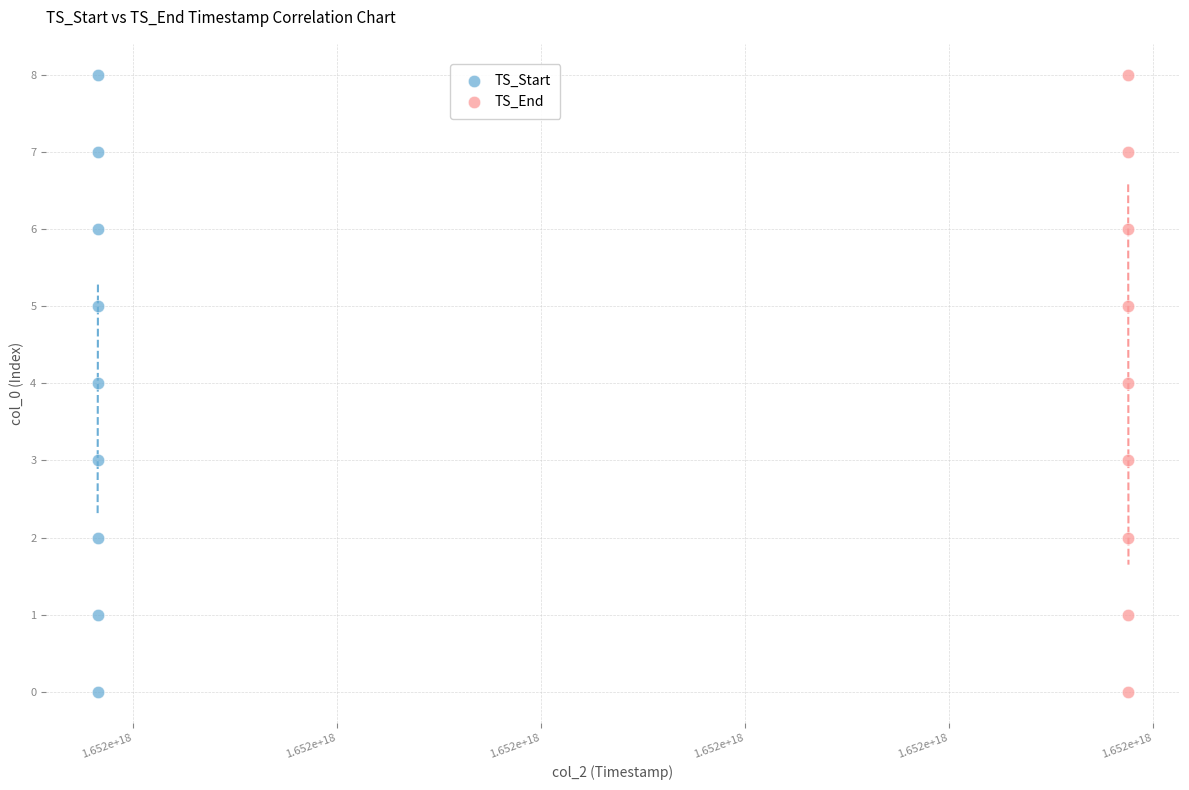

What are all the series names shown in the legend?

TS_Start, TS_End